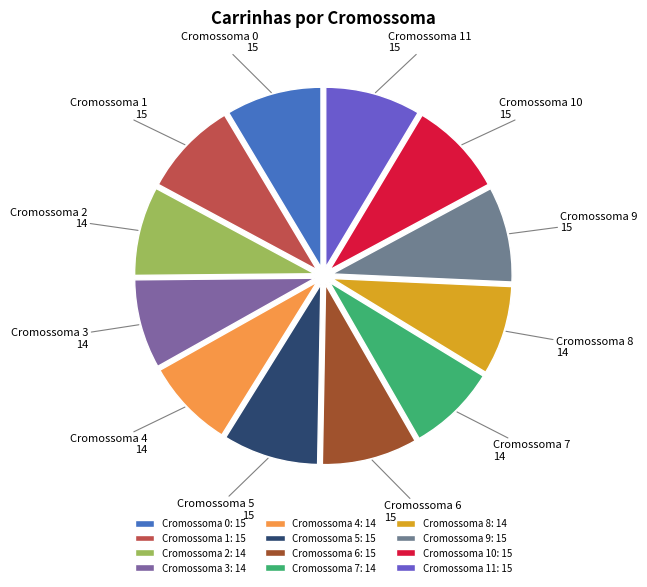

How many segments does this pie chart have?

12